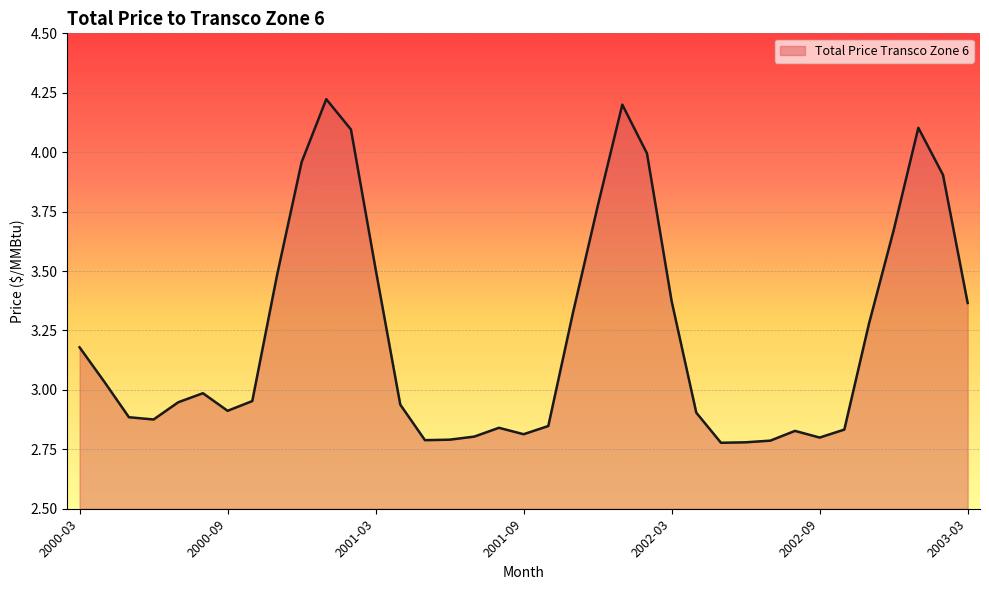

Rank the categories by value from highest to lowest.

2001-01, 2002-01, 2003-01, 2001-02, 2002-02, 2000-12, 2003-02, 2001-12, 2002-12, 2001-03, 2000-11, 2002-03, 2003-03, 2001-11, 2002-11, 2000-03, 2000-04, 2000-08, 2000-10, 2000-07, 2001-04, 2000-09, 2002-04, 2000-05, 2000-06, 2001-10, 2001-08, 2002-10, 2002-08, 2001-09, 2001-07, 2002-09, 2001-06, 2001-05, 2002-07, 2002-06, 2002-05